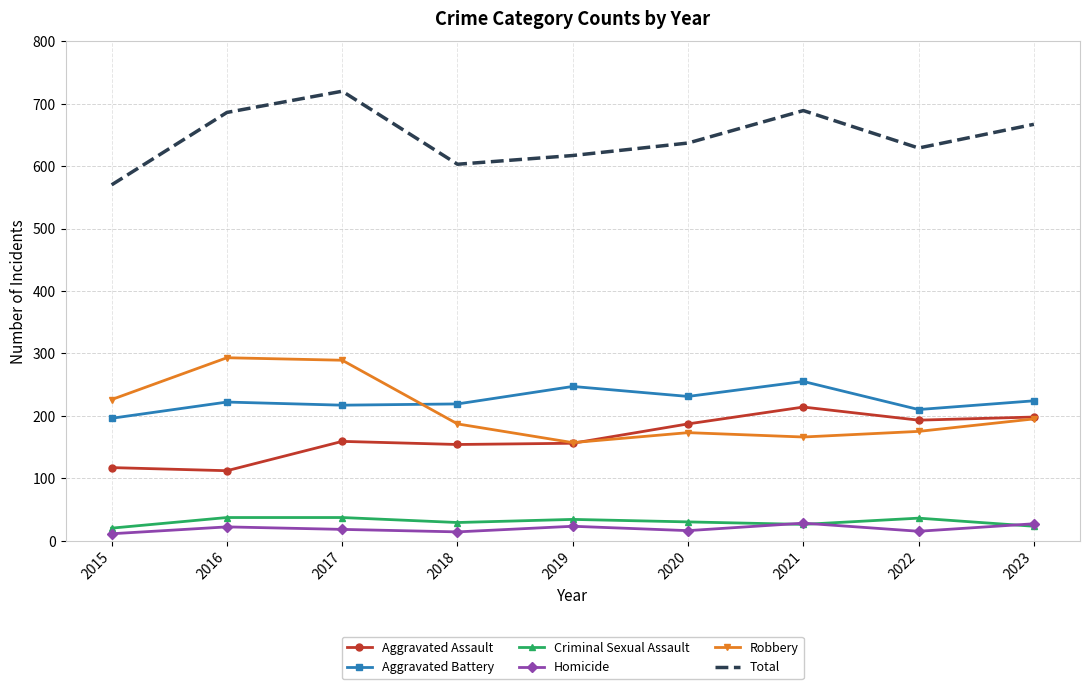

Which series has the widest spread of values?

Total